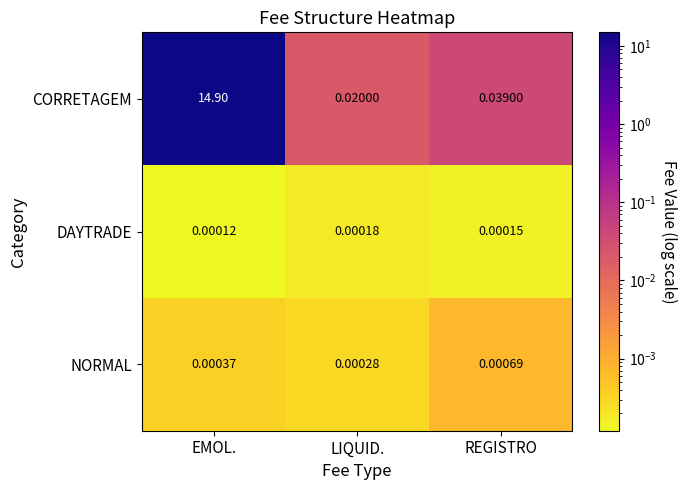

At which category is the sum across all series the highest?

EMOL.